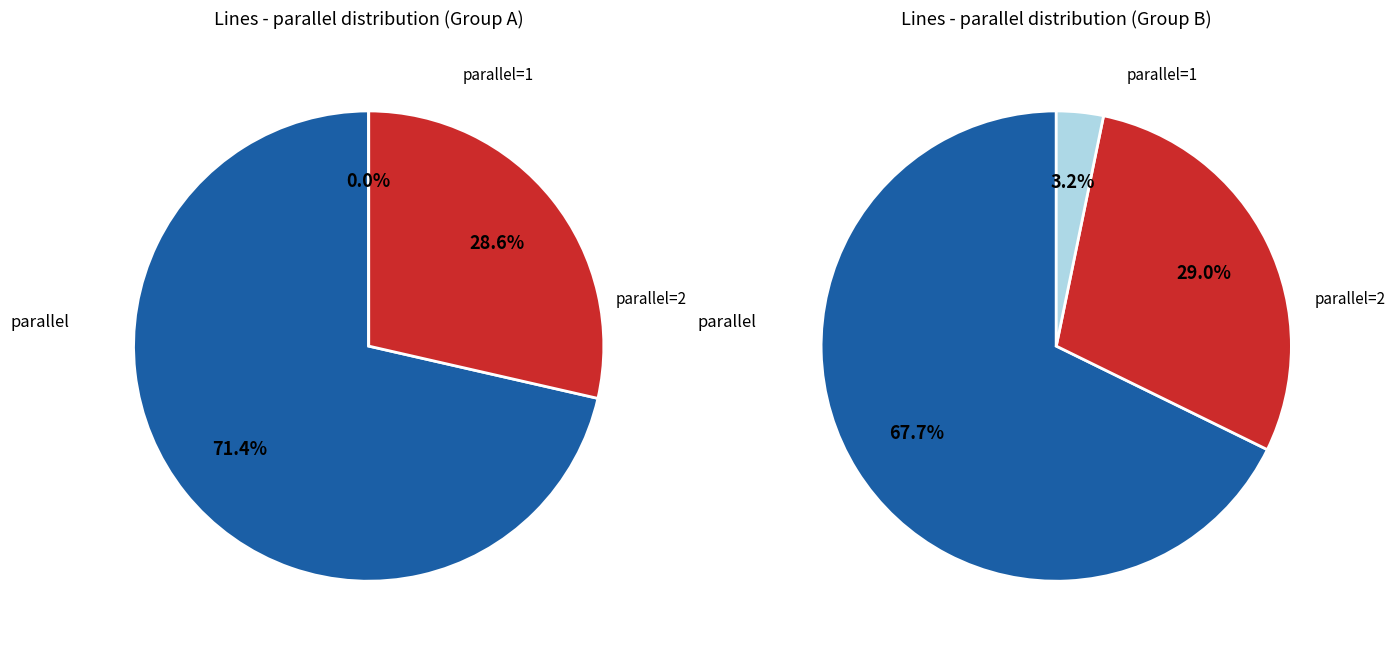

Count the number of slices in the pie.

3